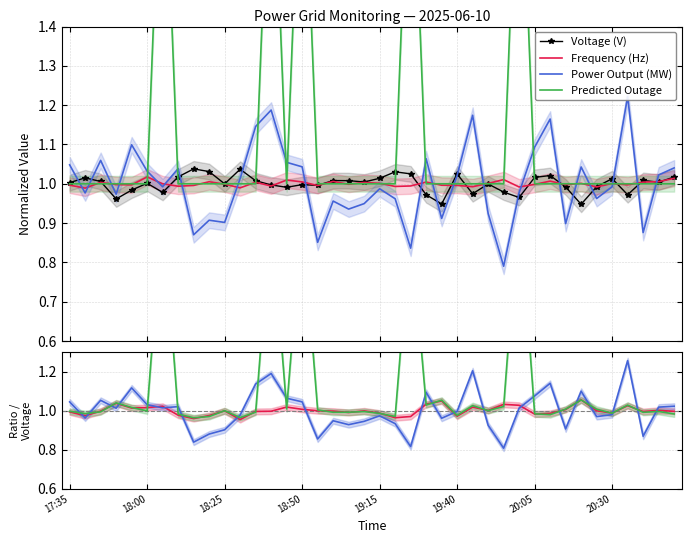

Which series has the largest total across all categories?

Predicted Outage